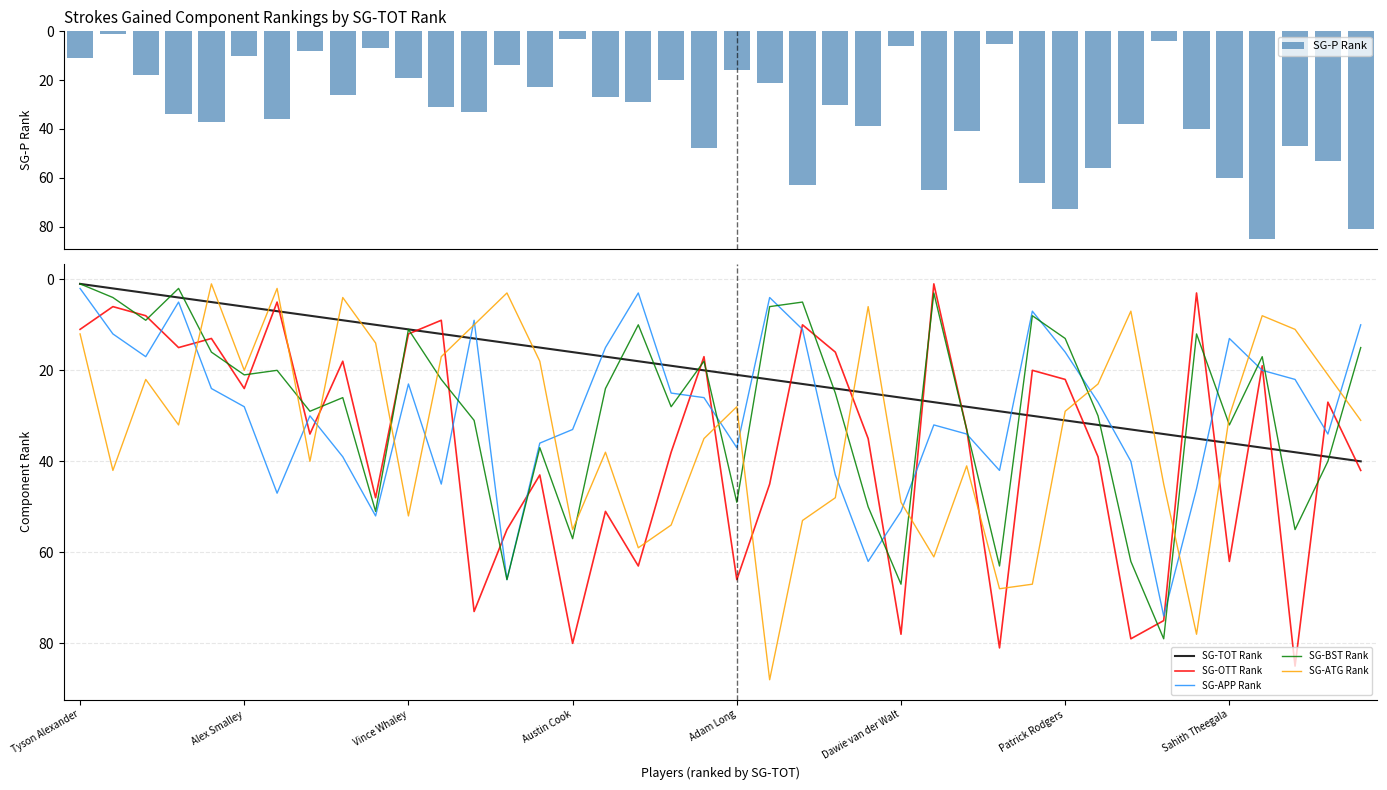

True or false: SG-BST Rank has a value of 18 at Dawie van der Walt.

False